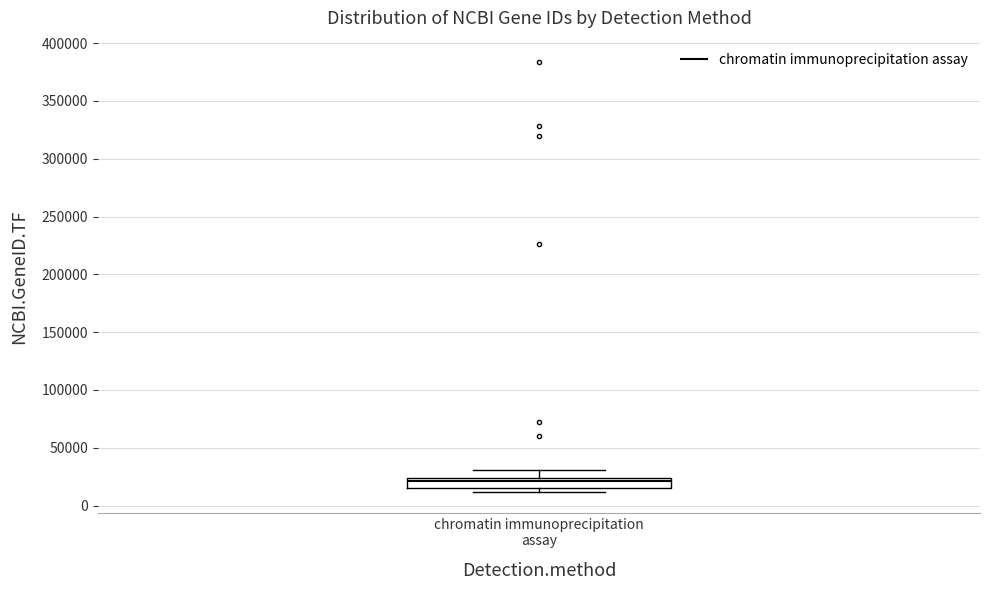

Where is the lower edge of the box for chromatin immunoprecipitation assay on the y-axis? The values are not printed on the chart, so give them approximately, as read against the axis.

15000